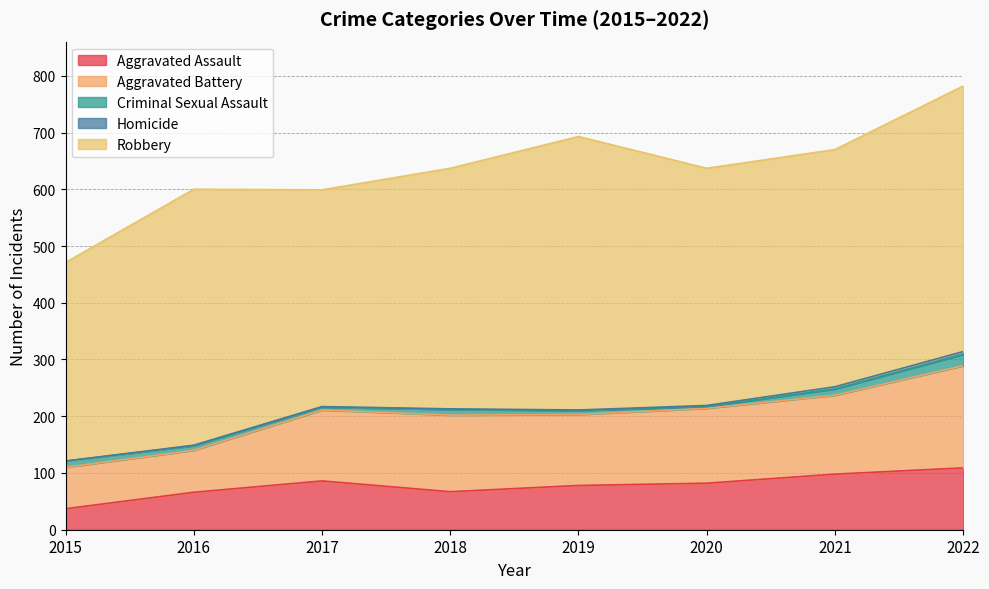

The Robbery series shows 424 at 2018. True or false?

True